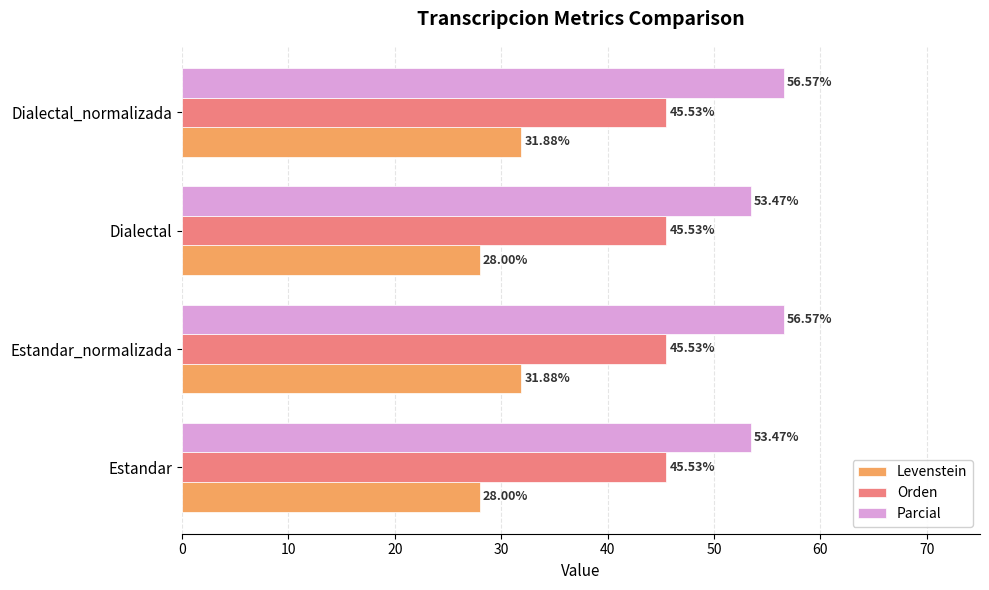

Which series has the largest total across all categories?

Parcial